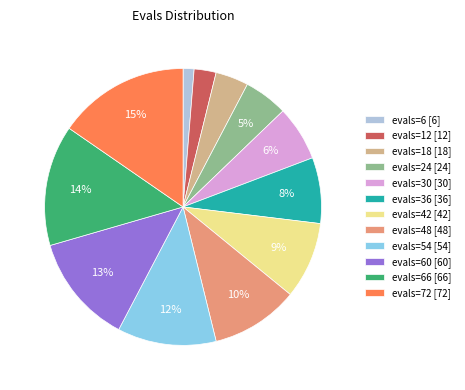

Is there any slice that represents more than half of the pie?

No